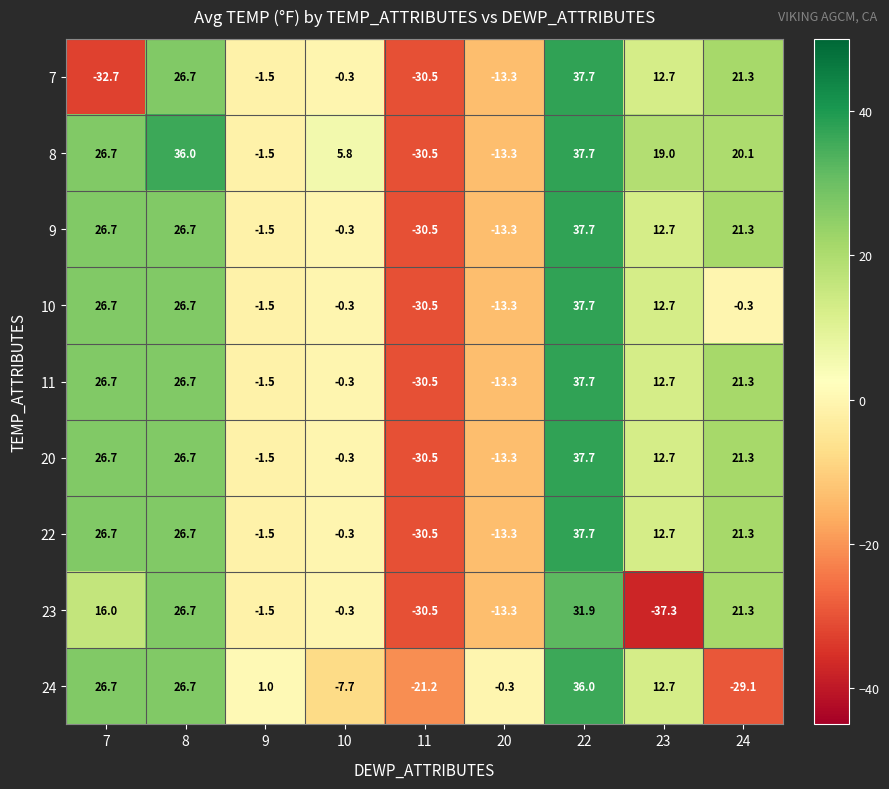

List the labels in order of 8 value, smallest first.

11, 20, 9, 10, 23, 24, 7, 8, 22